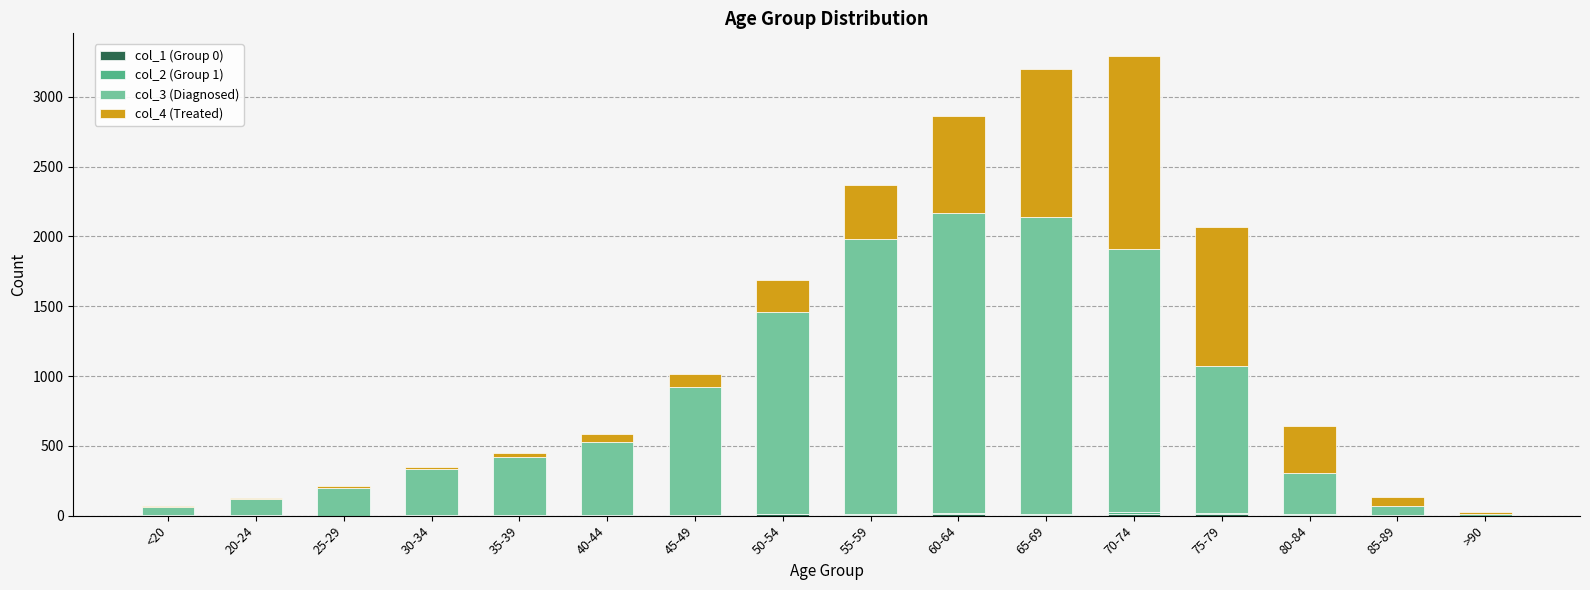

Are the bars horizontal?

No